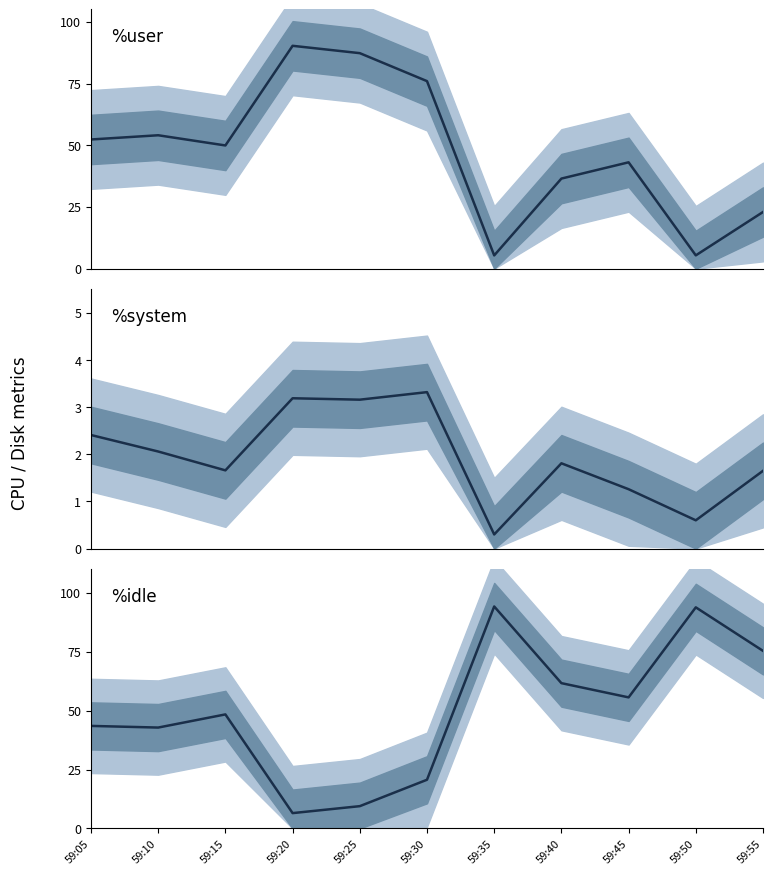

True or false: %user and %system cross at least once.

False